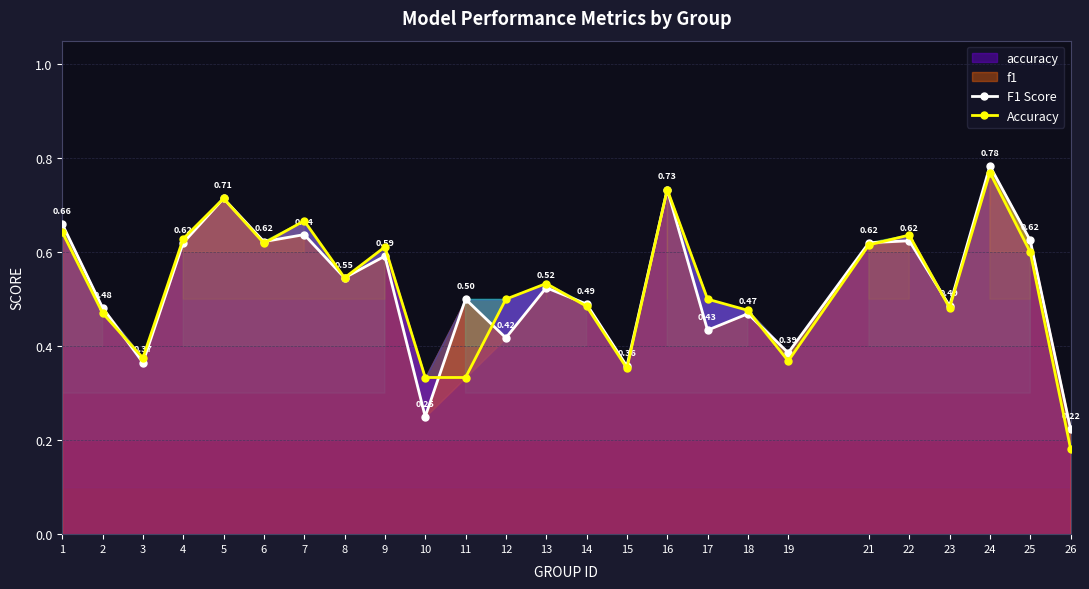

What are all the series names shown in the legend?

F1 Score, Accuracy